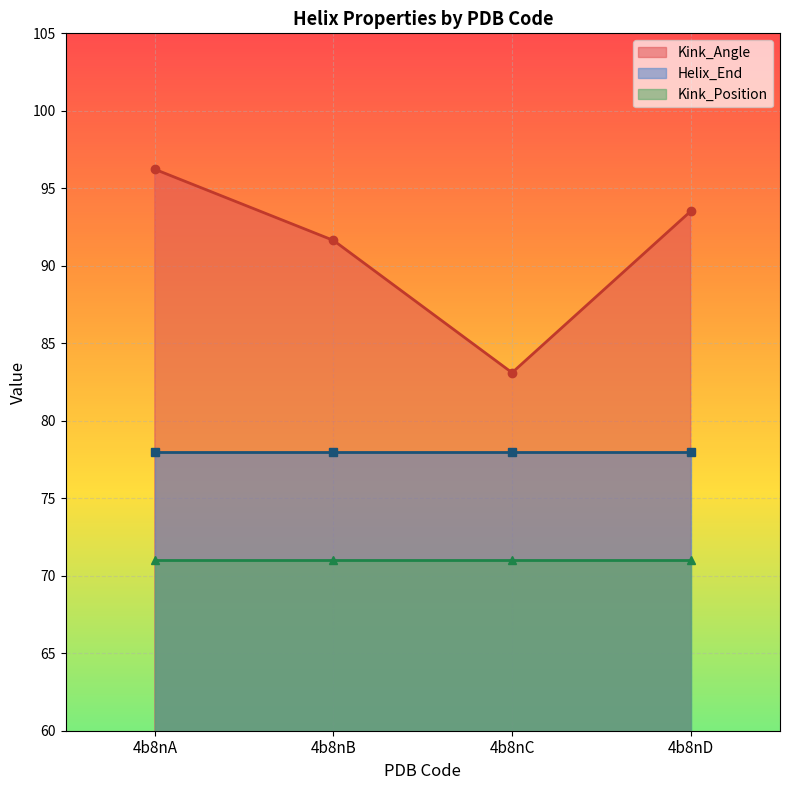

Is it true that Kink_Position equals 36.8 at 4b8nA?

False